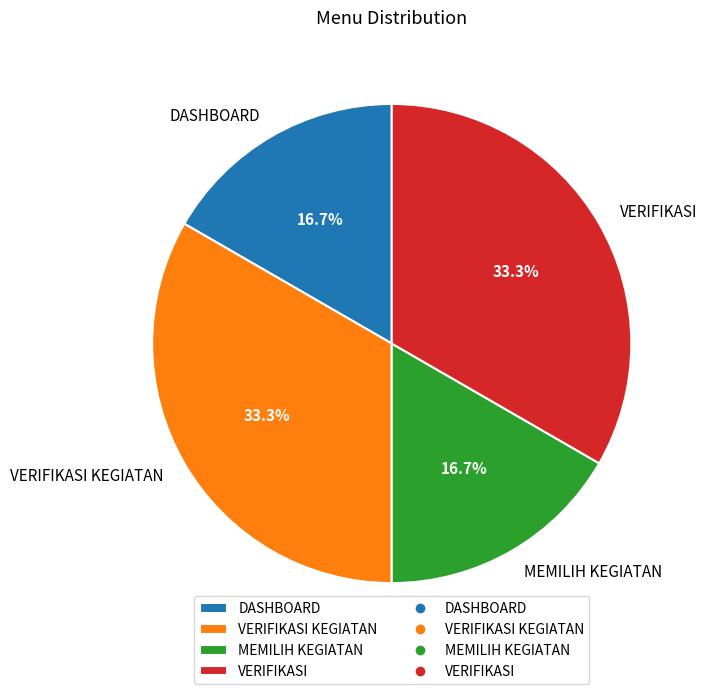

How much of the chart is everything except DASHBOARD?

83.3%